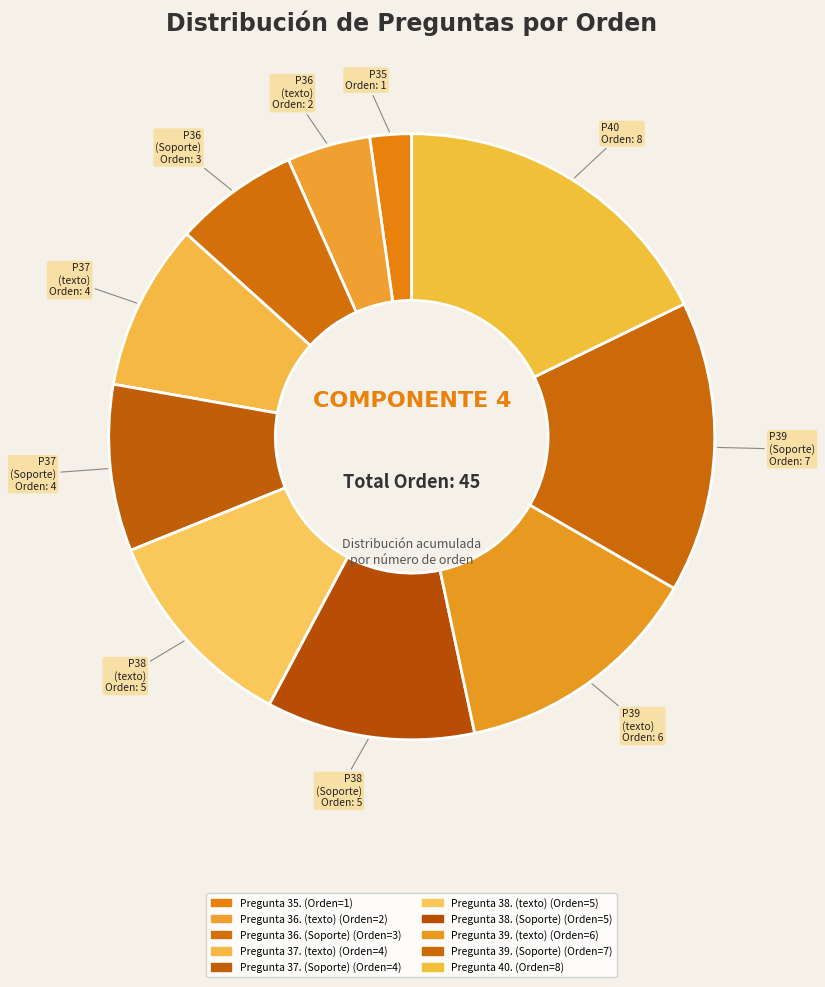

To the nearest percent, what is the difference between the largest and smallest slice percentages?

16%